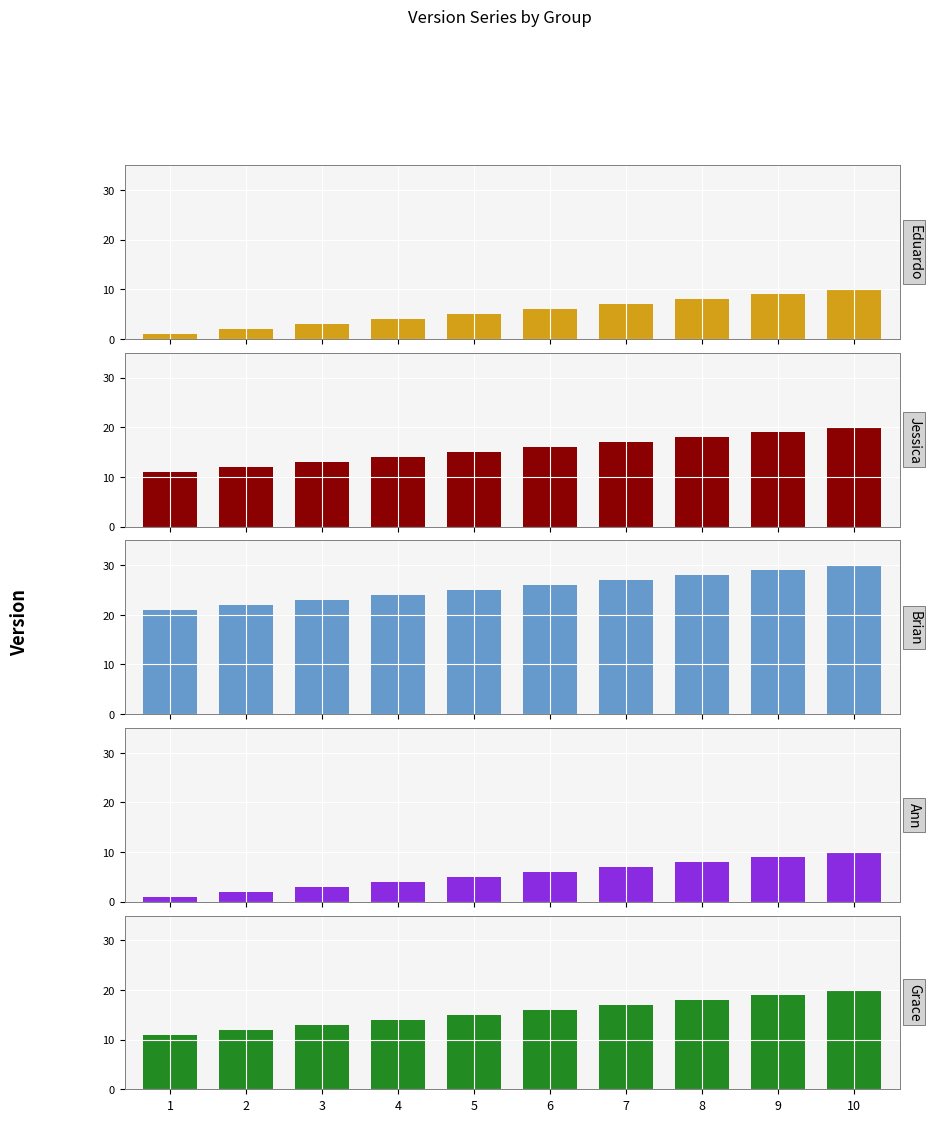

What is the difference between the Eduardo values at 2 and 9?

7